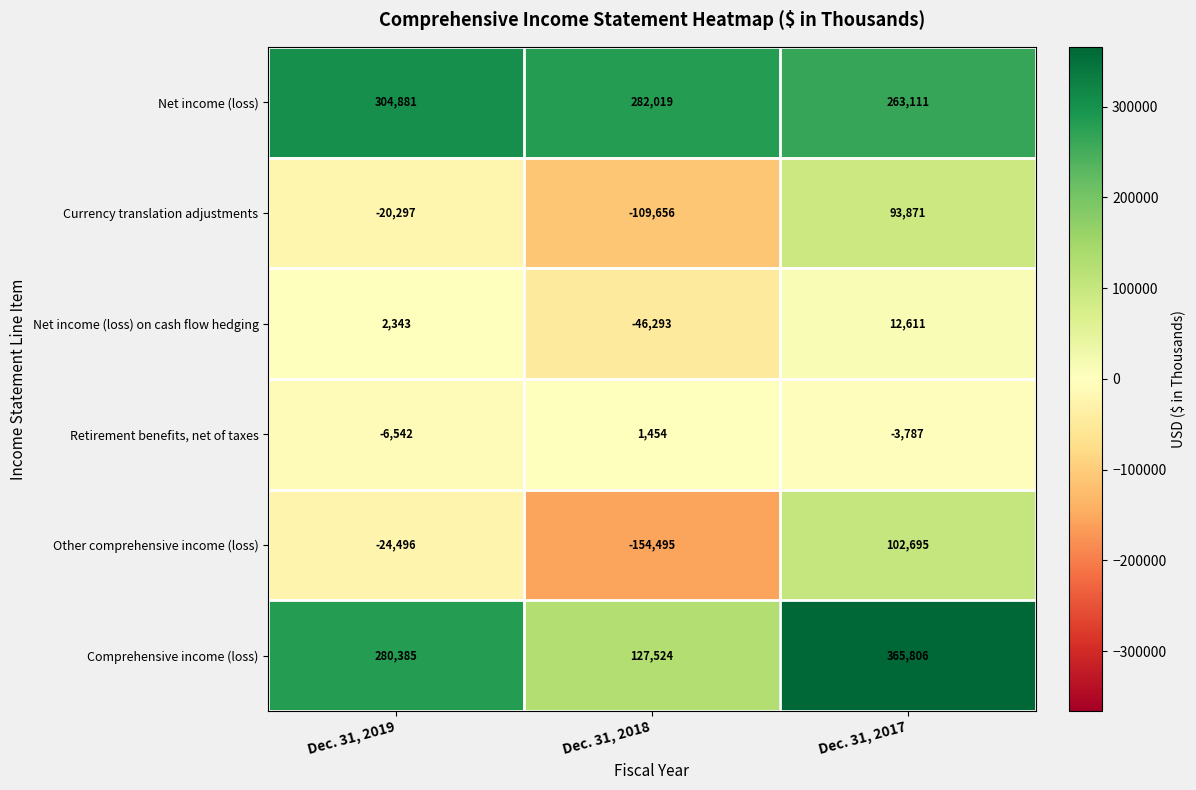

Read the Comprehensive income (loss) value at Dec. 31, 2019.

280385